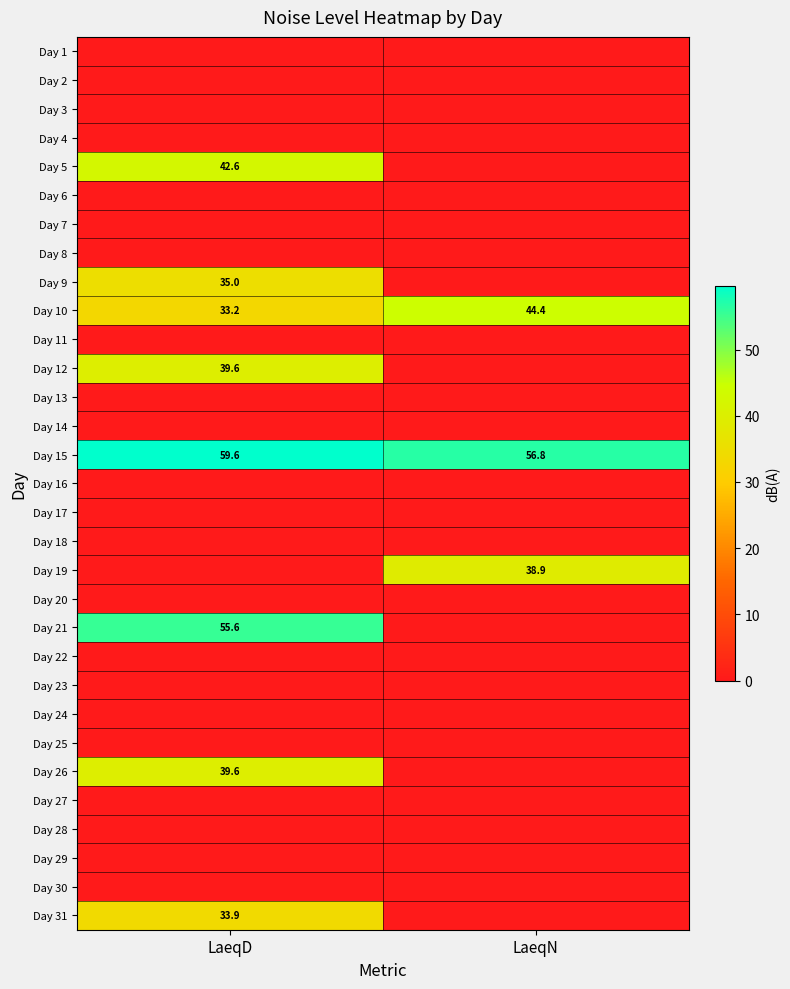

The Day 21 series shows 55.6 at LaeqD. True or false?

True